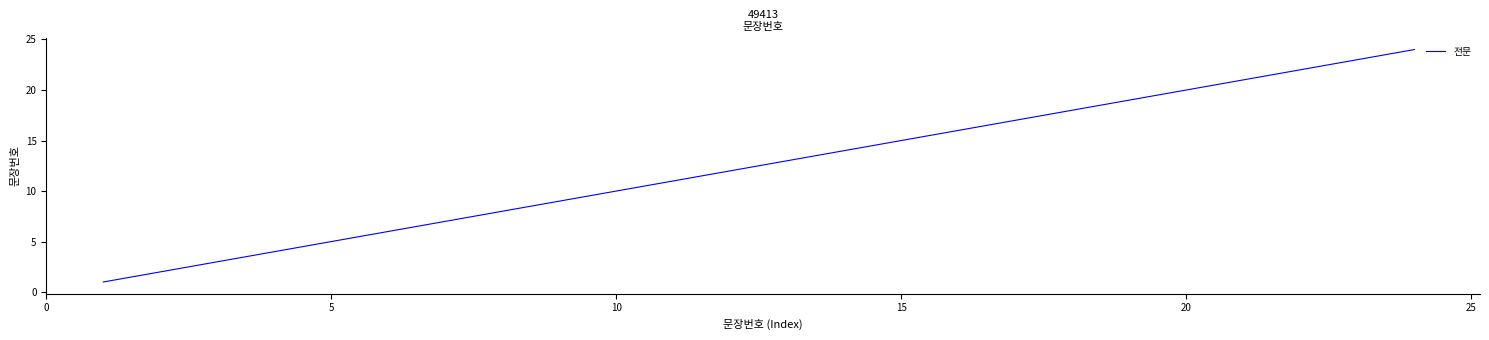

What is the difference between the maximum and minimum values?

23